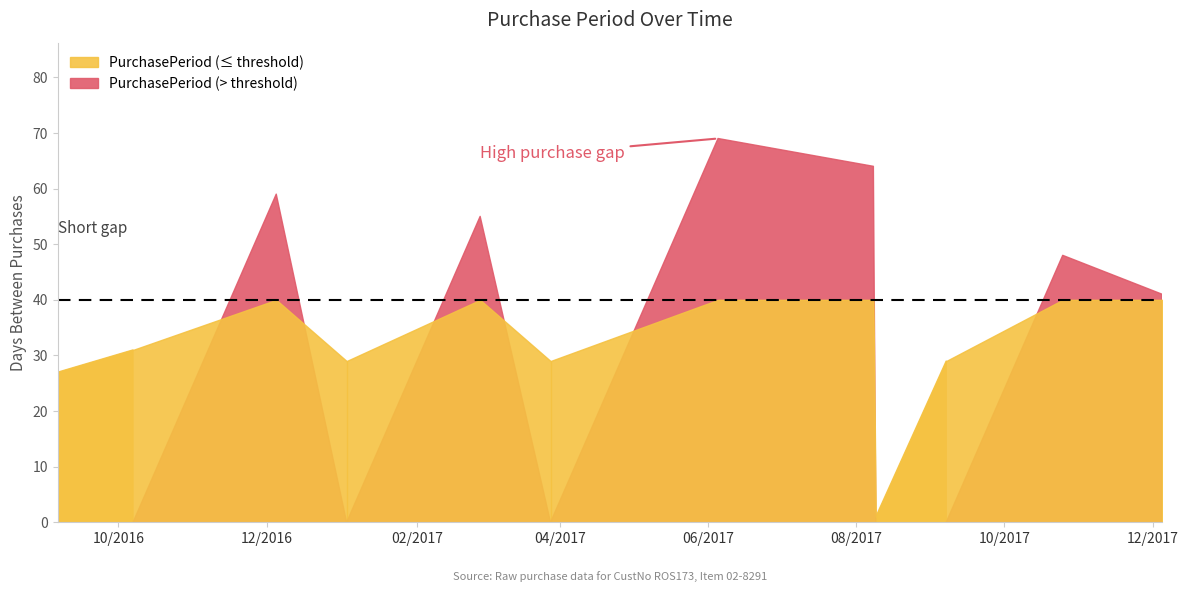

What position from the right is 2016-10-07?

11